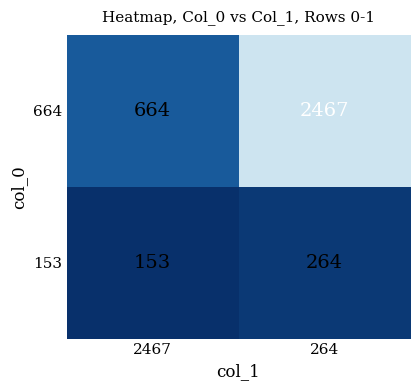

Count the number of categories in the chart.

2